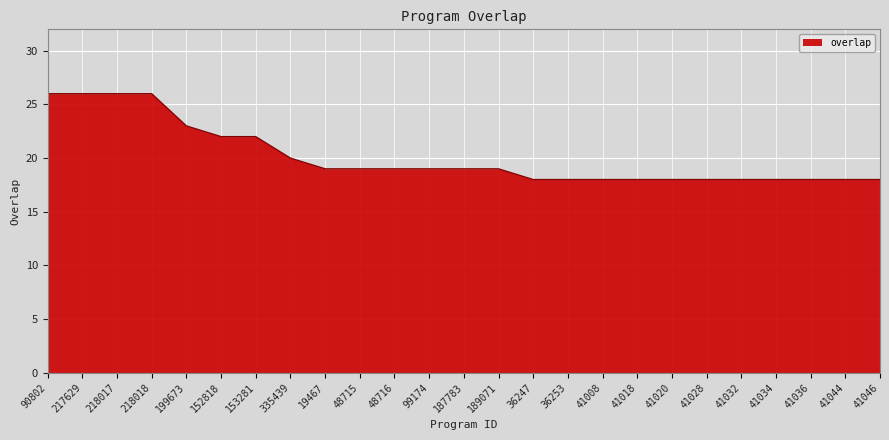

Reading left to right, list all the values displayed in this chart.

26	26	26	26	23	22	22	20	19	19	19	19	19	19	18	18	18	18	18	18	18	18	18	18	18